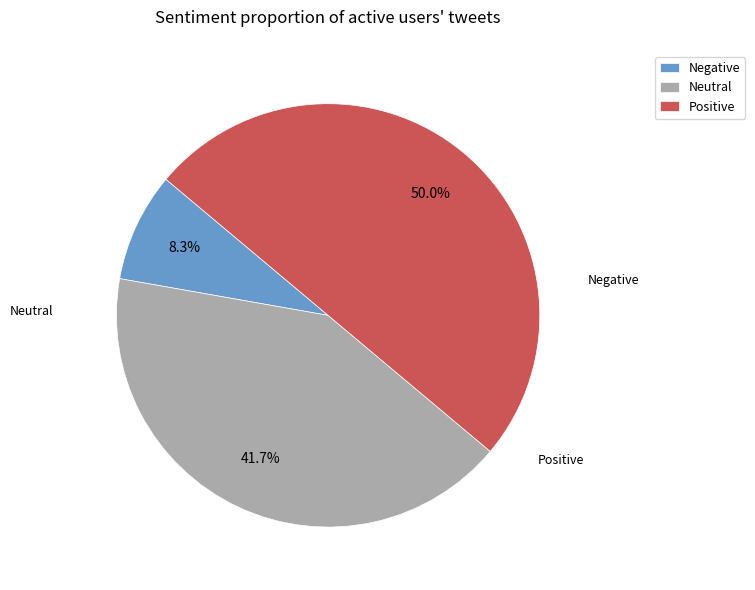

Is Neutral the majority of the pie?

No